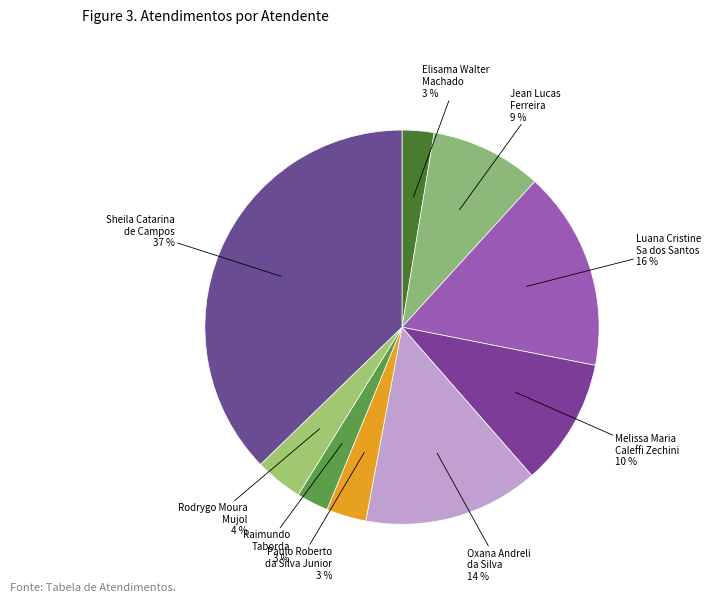

Which slice is the smallest?

Elisama Walter Machado